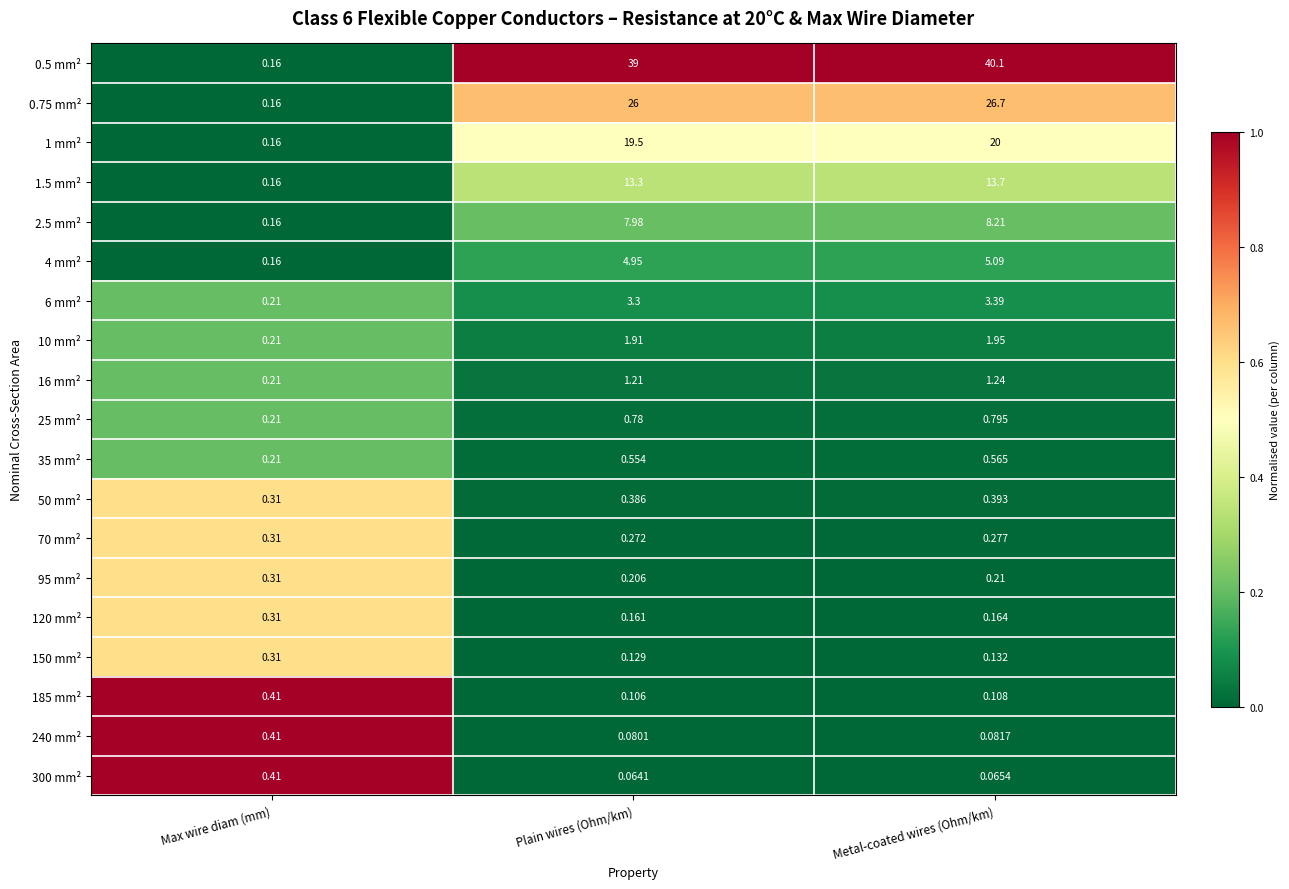

List the labels in order of 25 mm² value, smallest first.

Max wire diam (mm), Plain wires (Ohm/km), Metal-coated wires (Ohm/km)